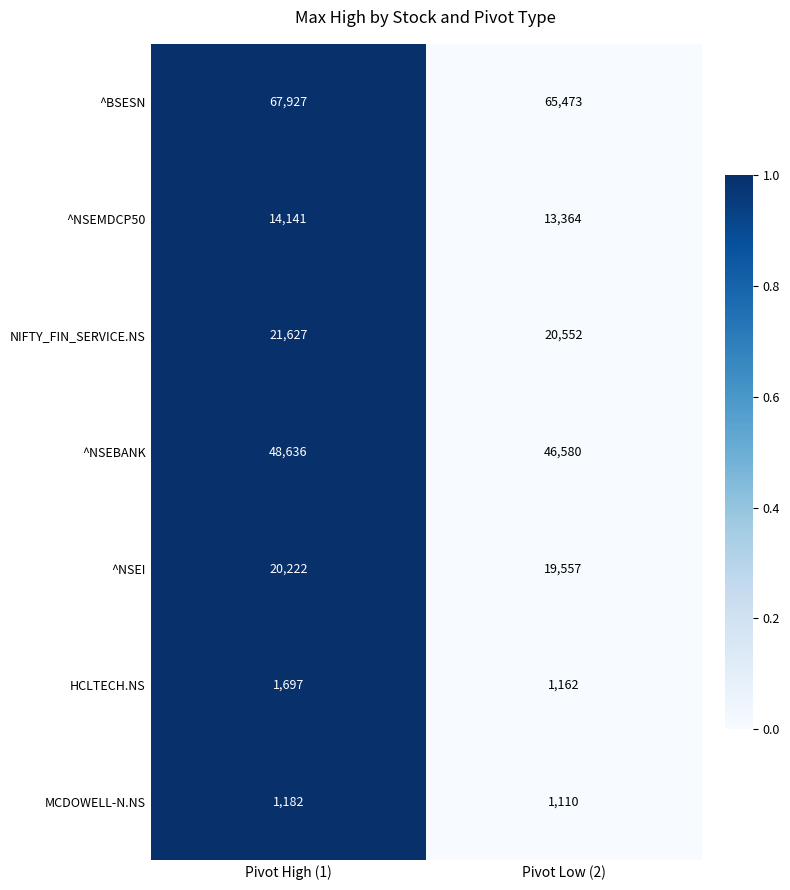

Reading right to left, transcribe all the data shown in this chart.

^BSESN: Pivot Low (2)=65473	Pivot High (1)=67927
^NSEMDCP50: Pivot Low (2)=13364	Pivot High (1)=14141
NIFTY_FIN_SERVICE.NS: Pivot Low (2)=20552	Pivot High (1)=21627
^NSEBANK: Pivot Low (2)=46580	Pivot High (1)=48636
^NSEI: Pivot Low (2)=19557	Pivot High (1)=20222
HCLTECH.NS: Pivot Low (2)=1162	Pivot High (1)=1697
MCDOWELL-N.NS: Pivot Low (2)=1110	Pivot High (1)=1182